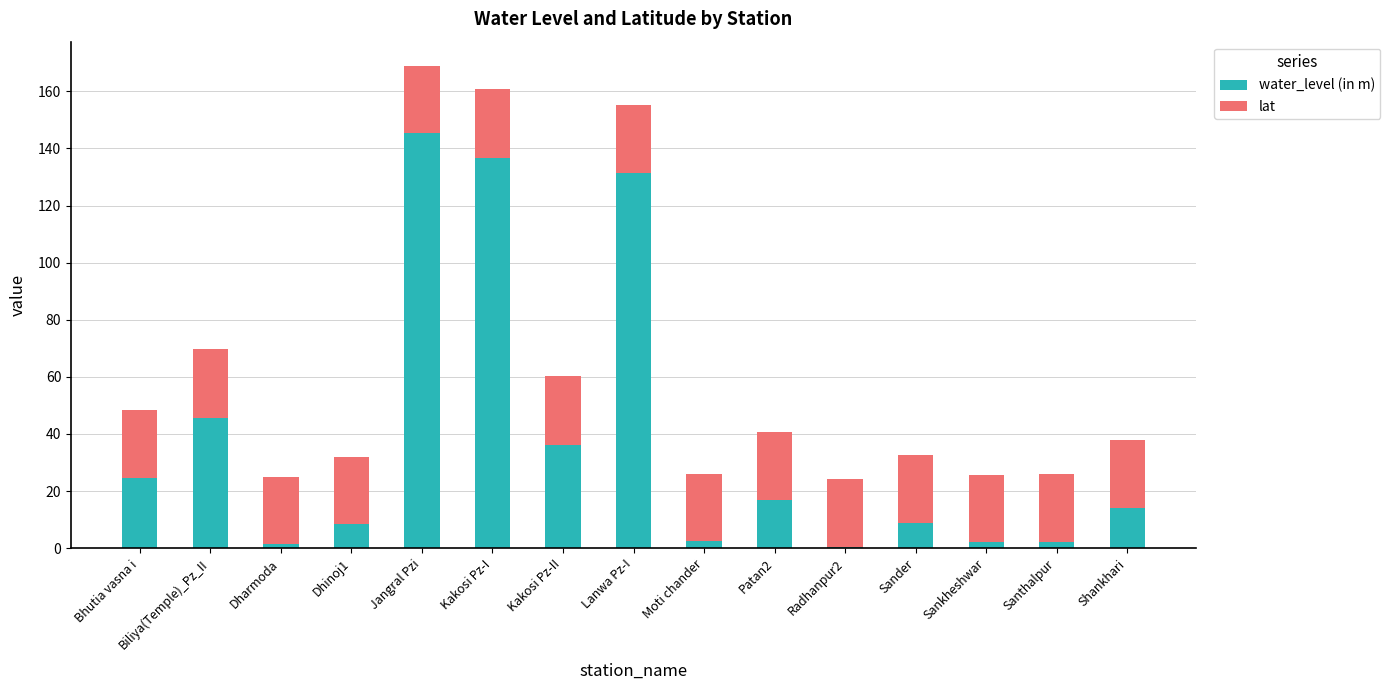

What is the sum of all water_level (in m) values?

576.7